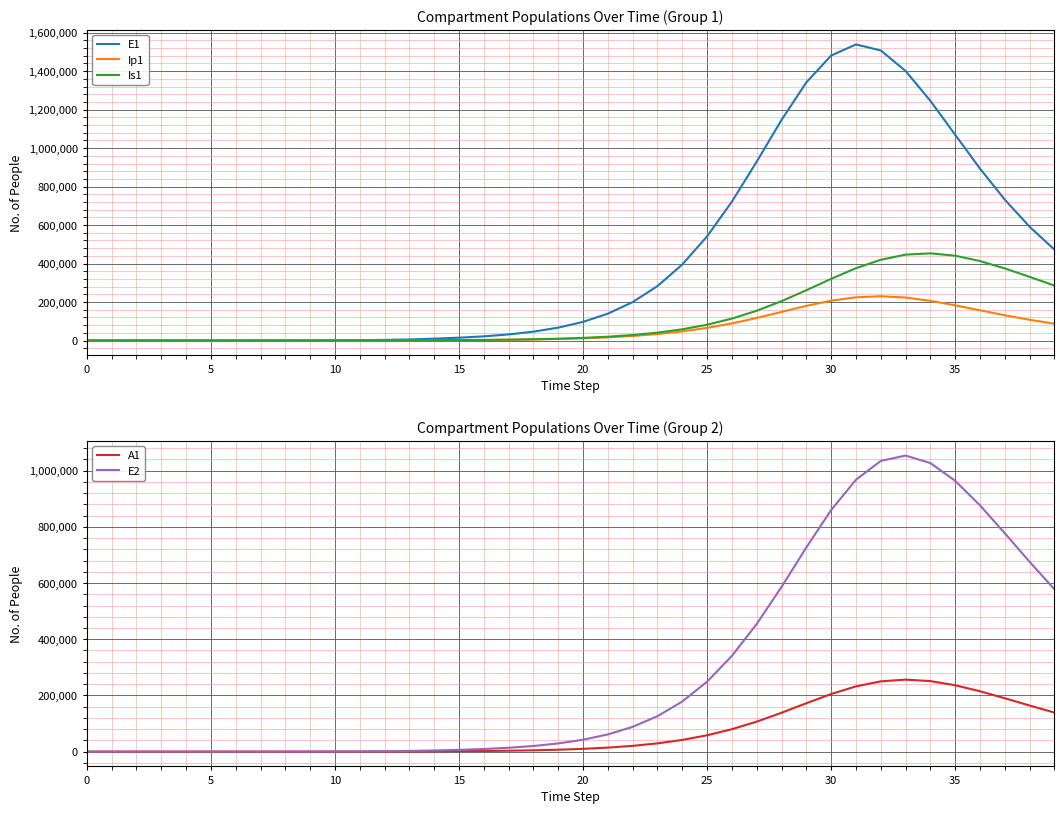

What is the maximum value for A1?

256243.9